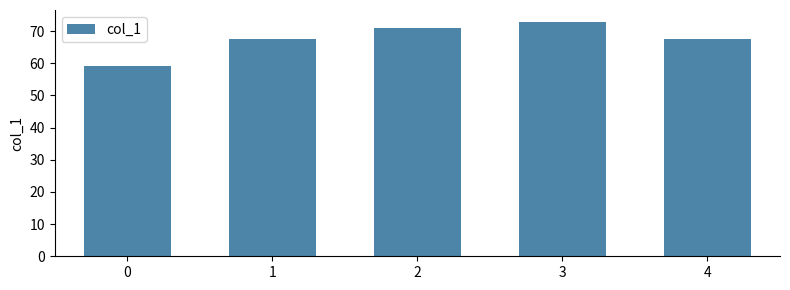

Does the chart contain stacked bars?

No